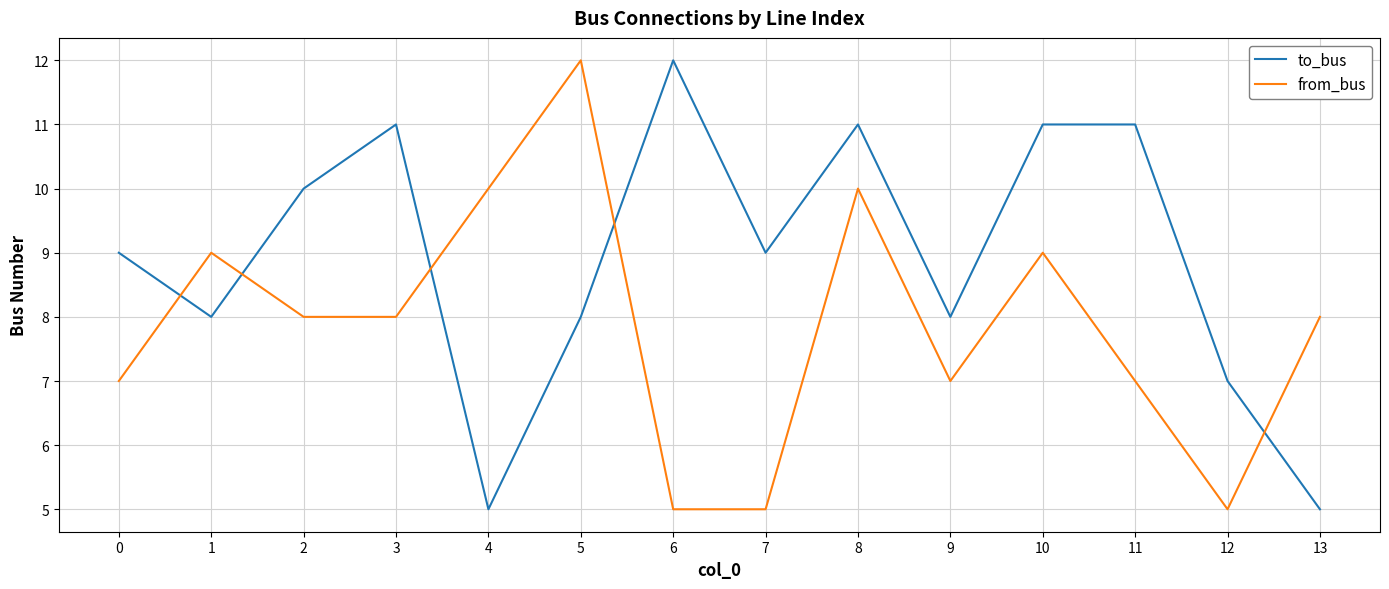

What is the sum of all to_bus values?

125